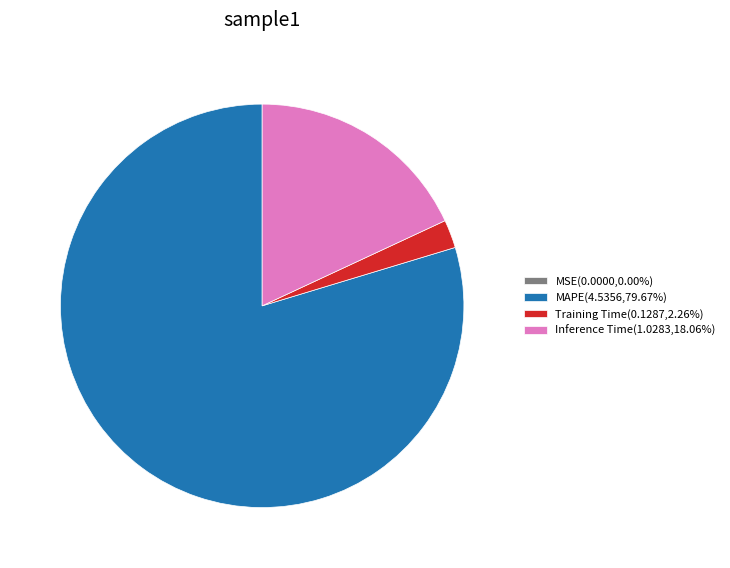

Is Inference Time(1.0283,18.06%) the majority of the pie?

No